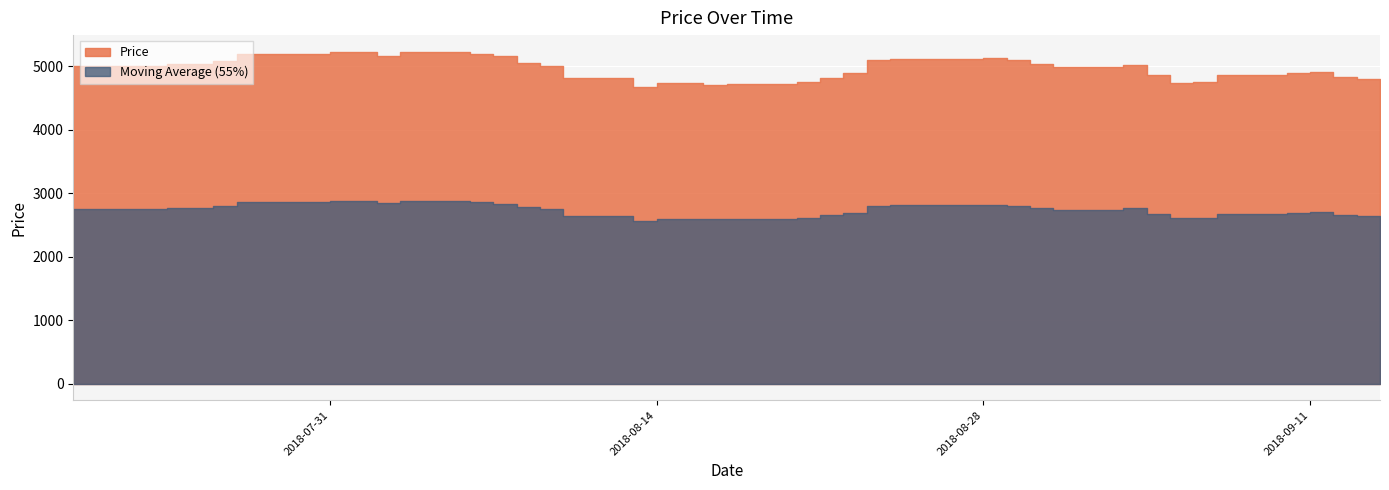

Where is the first local maximum?

2018-07-24